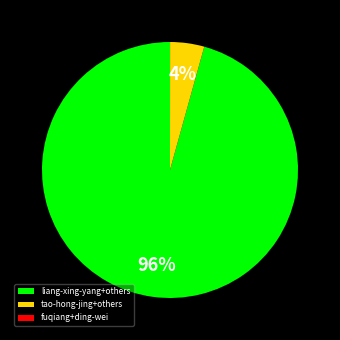

What is the largest slice in the pie chart?

liang-xing-yang+others